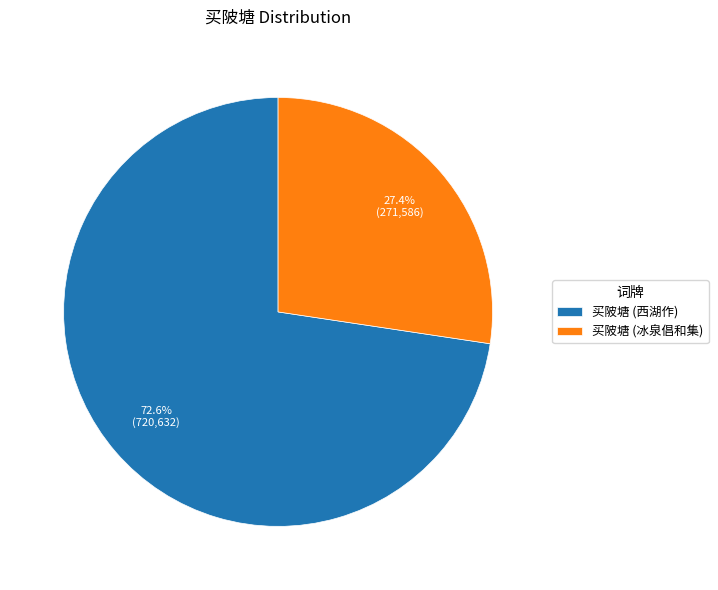

How many segments does this pie chart have?

2